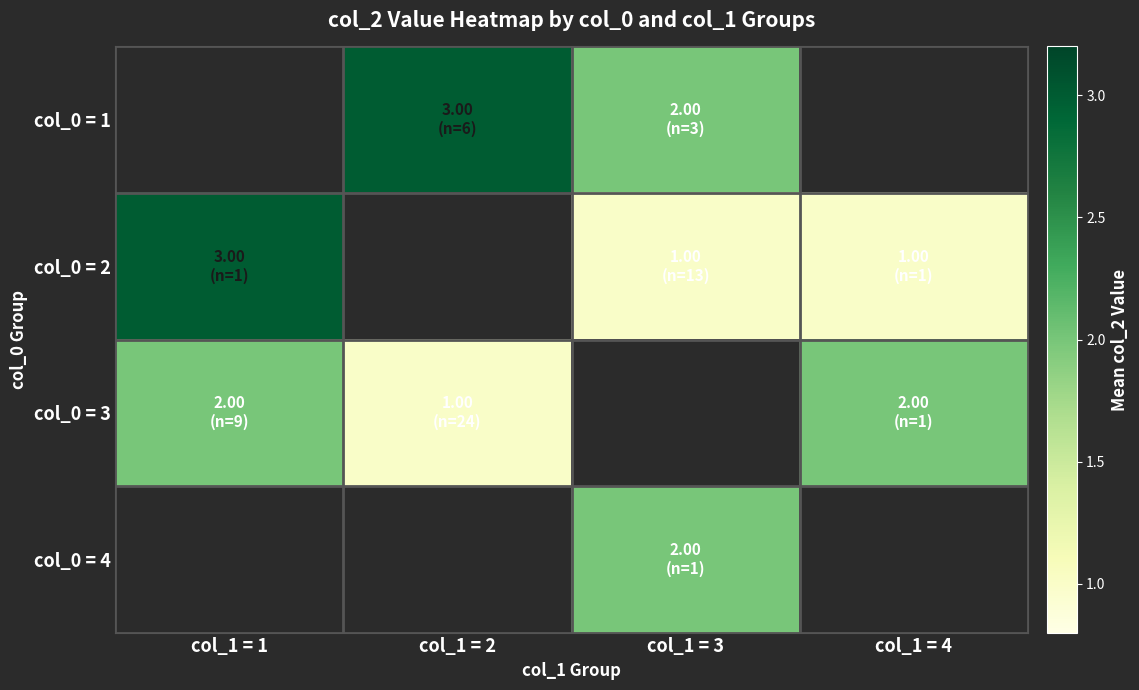

What is the maximum value shown in the chart?

3.0